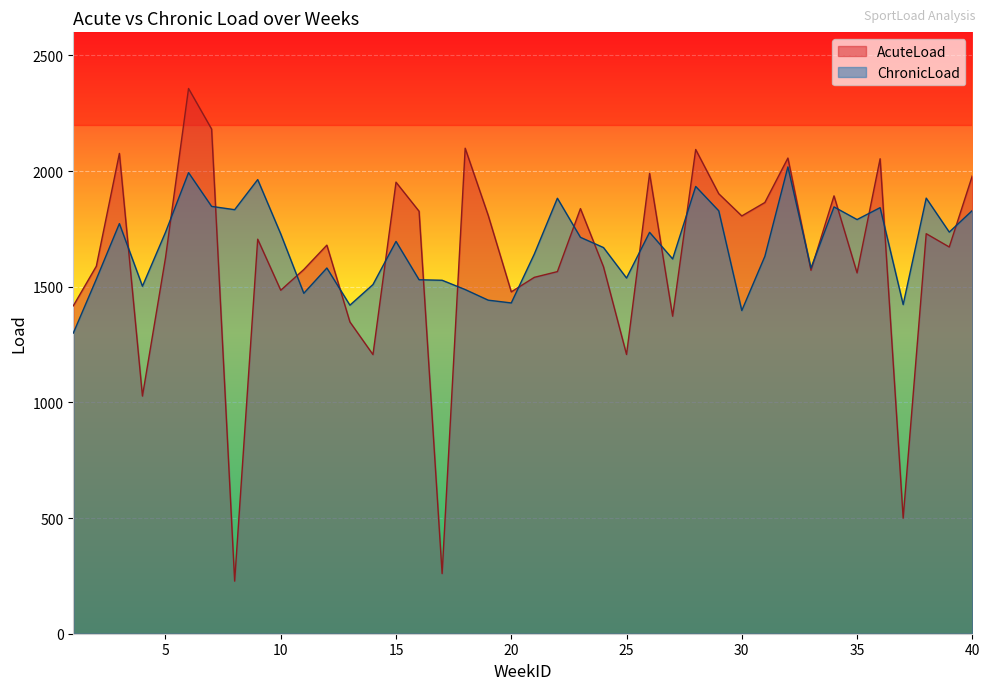

Where do AcuteLoad and ChronicLoad first cross each other?

3 and 4